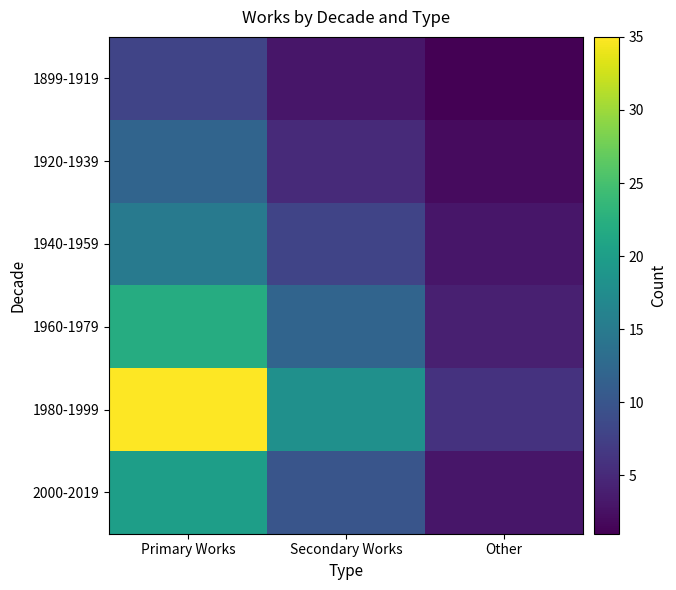

Rank the series at Other from lowest to highest value.

1899-1919, 1920-1939, 1940-1959, 2000-2019, 1960-1979, 1980-1999